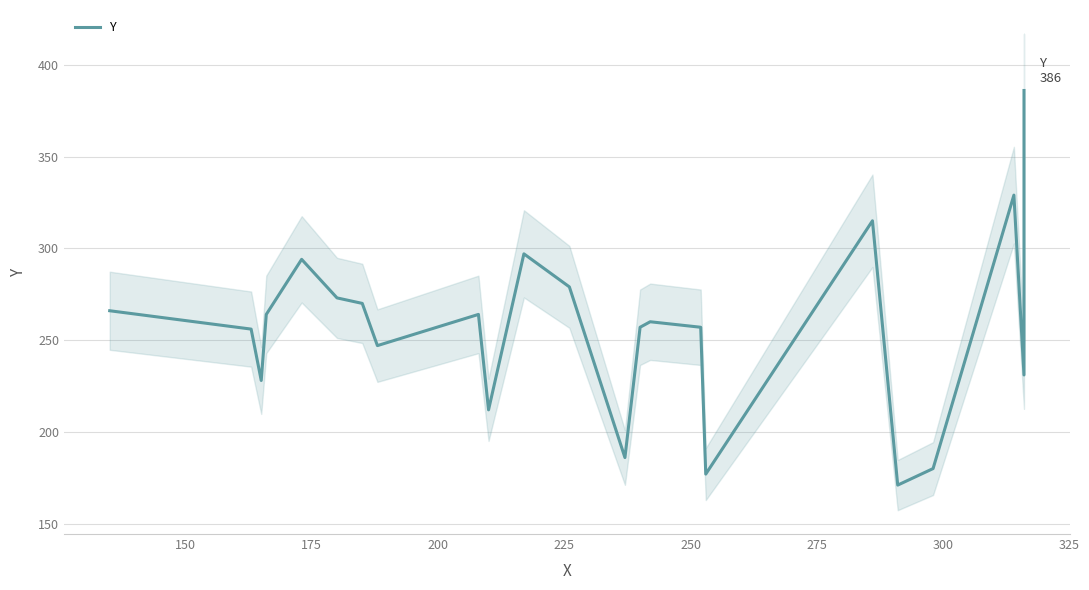

How many lines are shown in the chart?

1